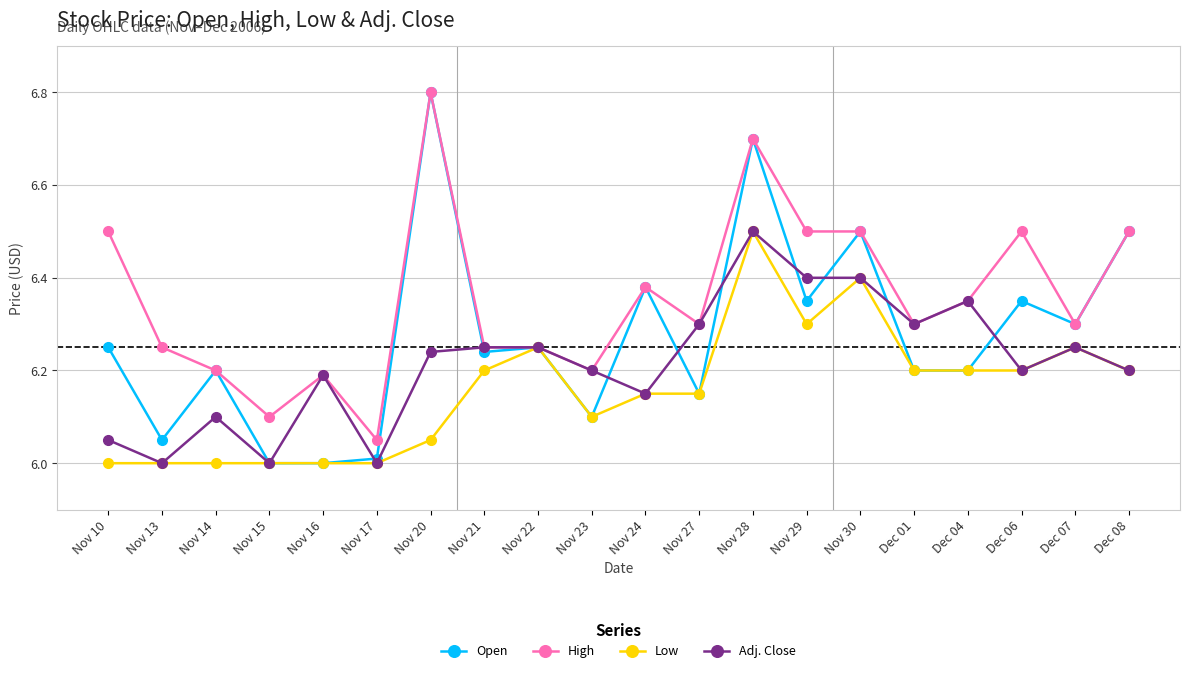

How many lines are shown in the chart?

4